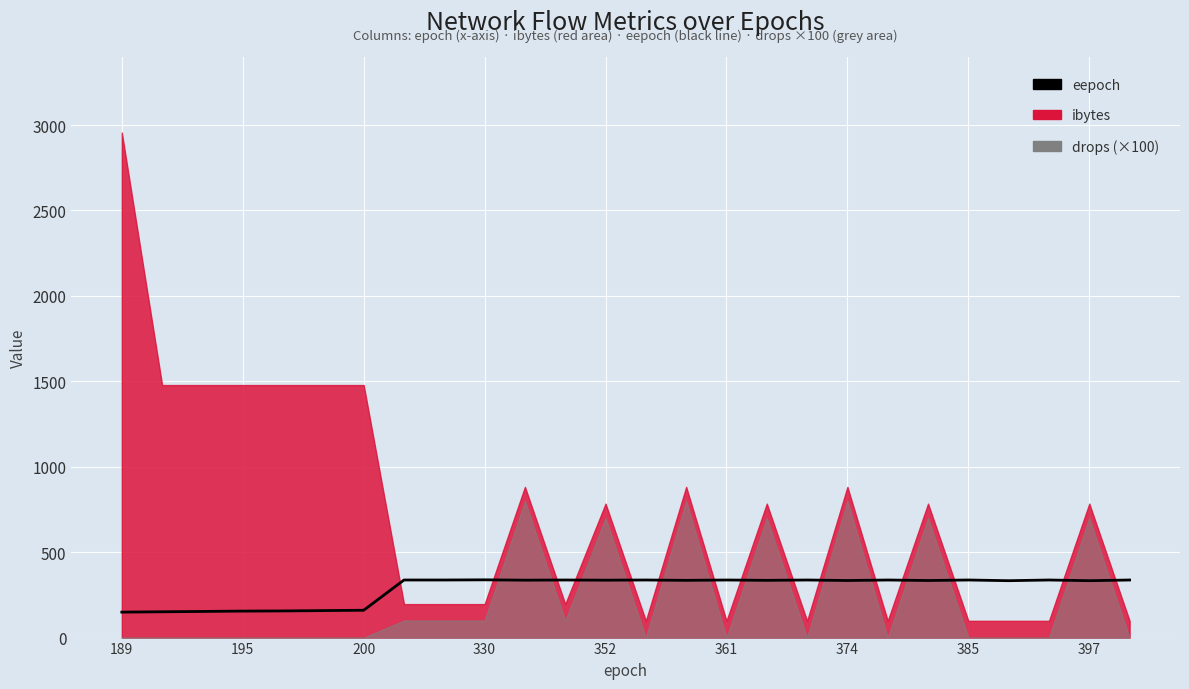

What is the sum of all values?

7466